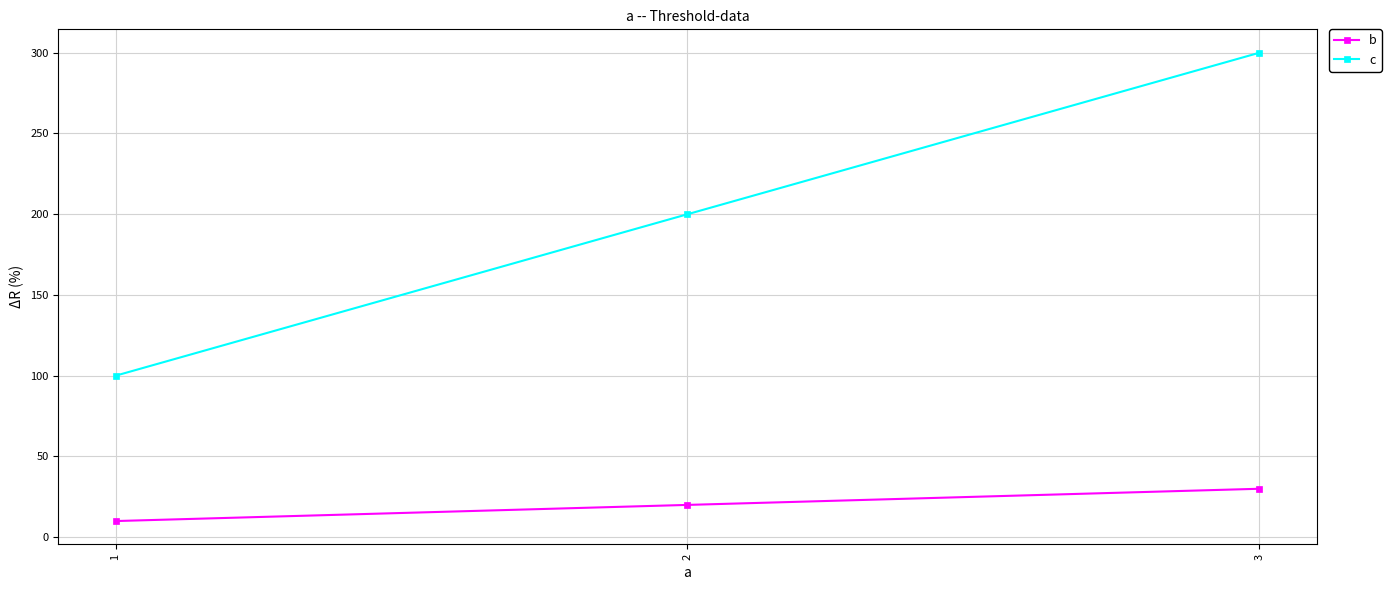

What is the value of the b point at the 2nd from the left?

20